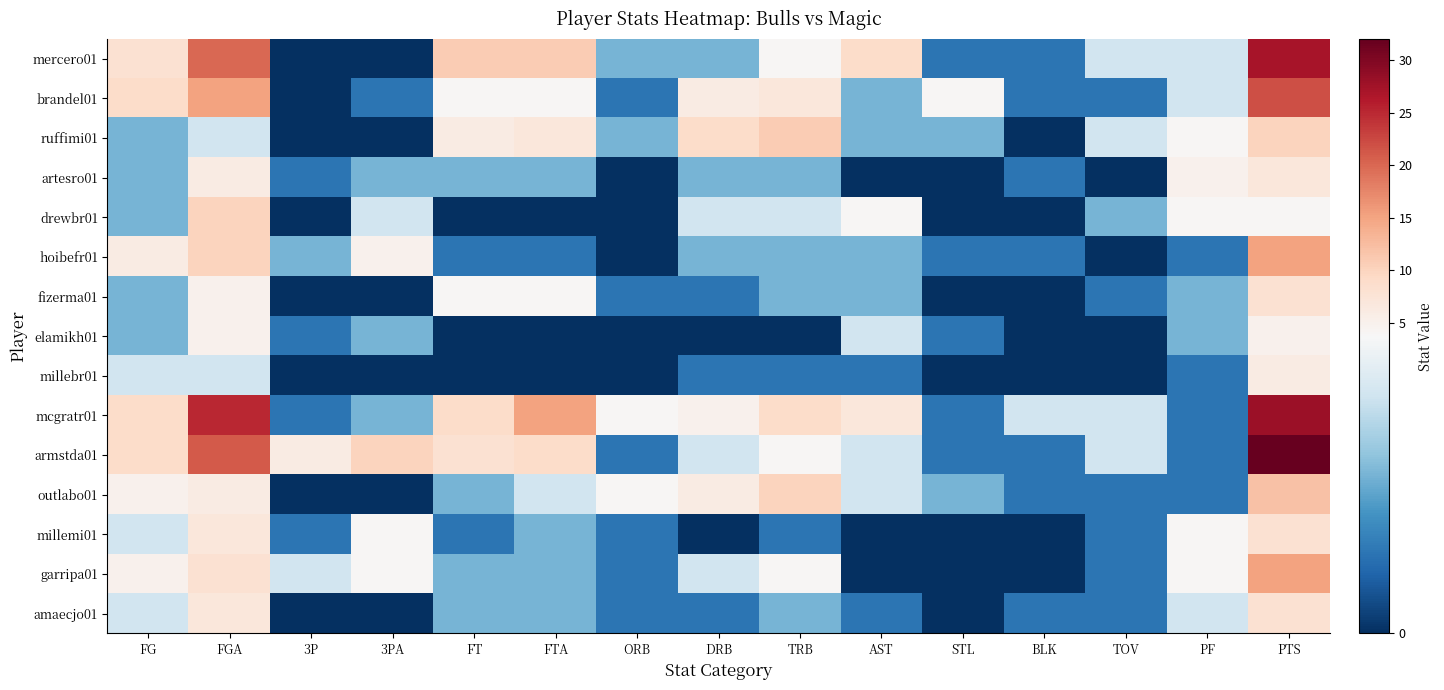

At how many categories does at least one series exceed 10?

5